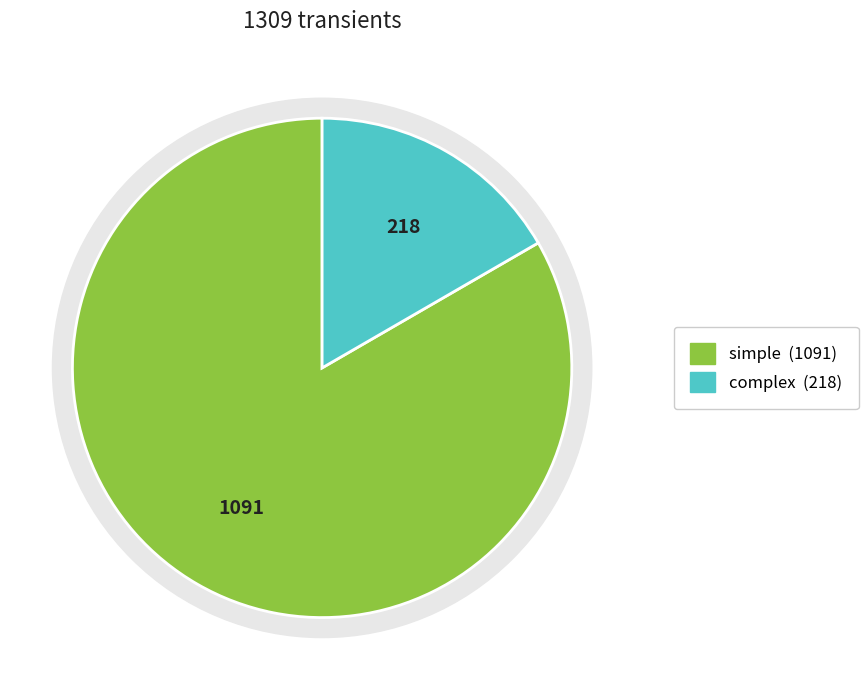

What percentage is the complex slice, to the nearest percent?

17%